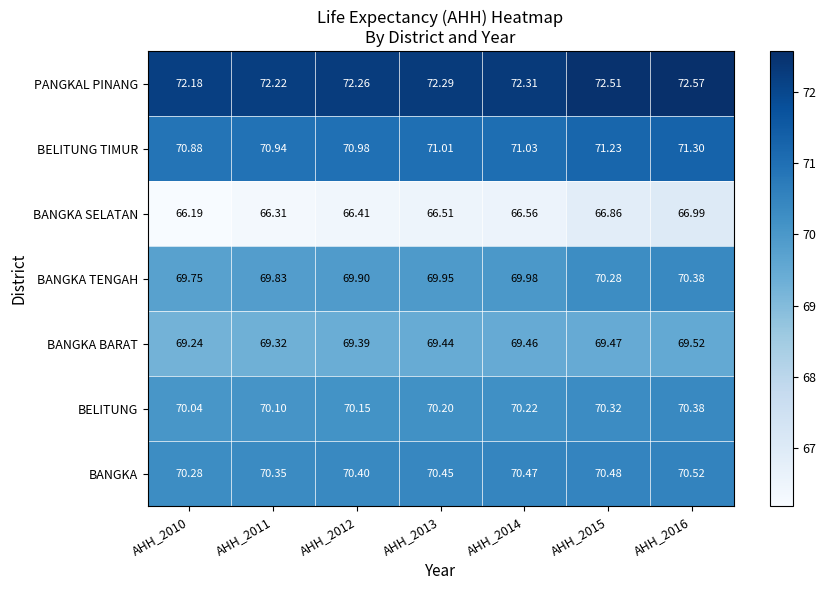

Which series has the widest spread of values?

BANGKA SELATAN